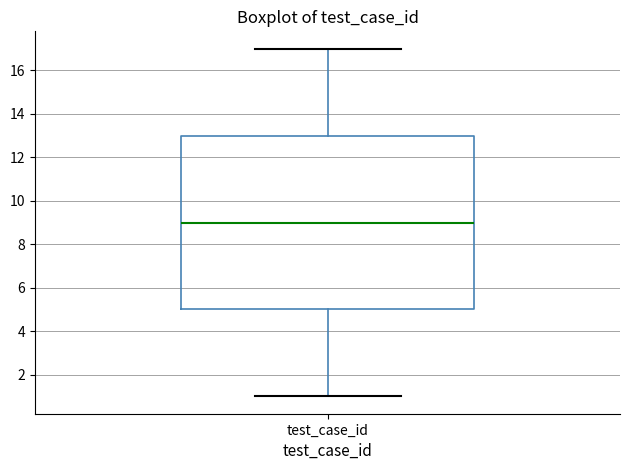

Transcribe this box plot: give where the median line is, the range the box spans, and where the two whiskers end, as read against the y-axis. The values are not printed on the chart, so give them approximately, as read against the axis.

median 9, box 5 to 13, whiskers 1 to 17